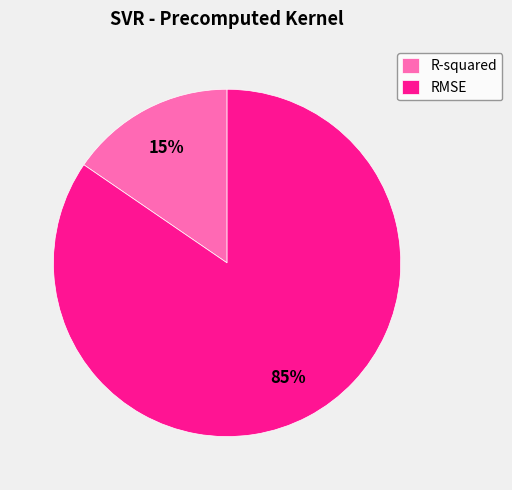

To the nearest percent, what is the combined percentage of R-squared and RMSE?

100%